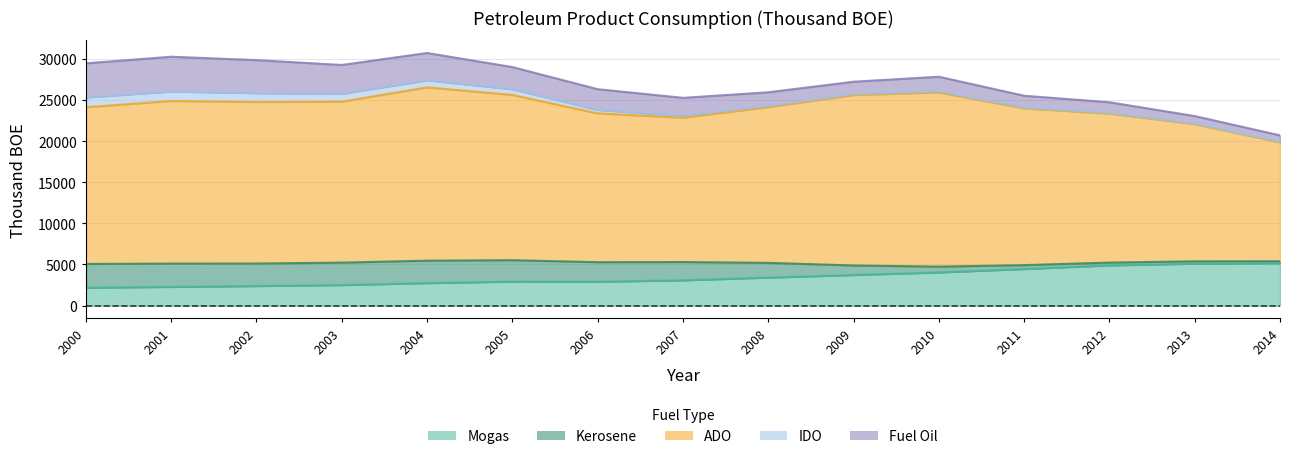

Does the chart have visible grid lines?

Yes